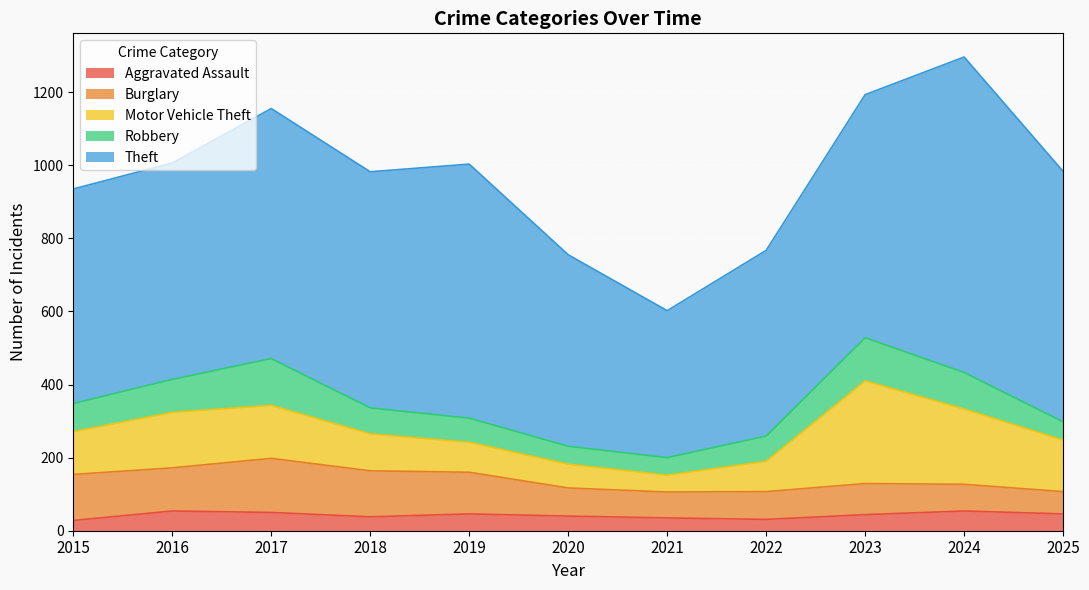

In Motor Vehicle Theft, how many points are higher than both neighbors (excluding endpoints)?

2